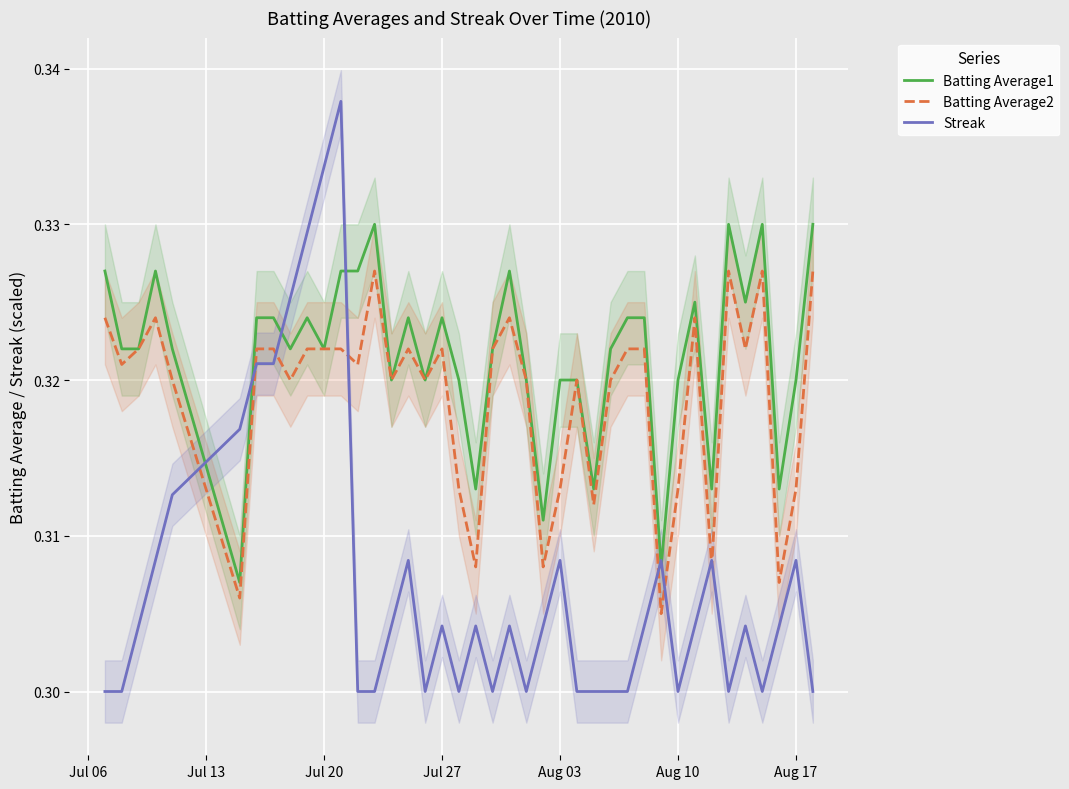

What is the minimum value for Streak?

0.3